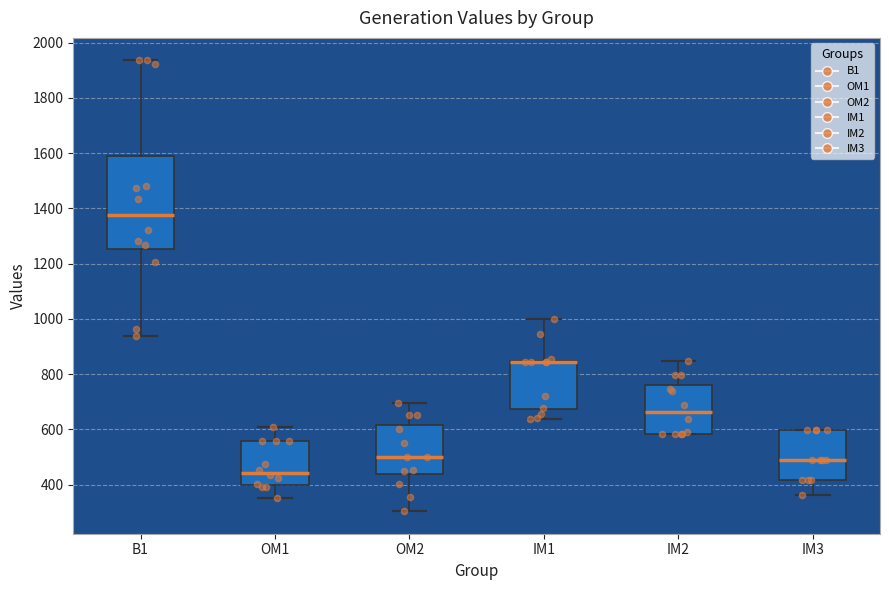

Which box is the tallest, from its lower edge to its upper edge?

B1